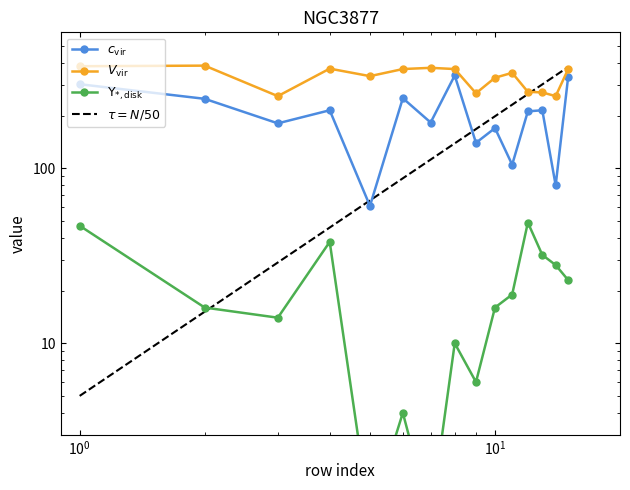

Rank the series by their average value, from lowest to highest.

Ups_disk, c_vir, V_vir